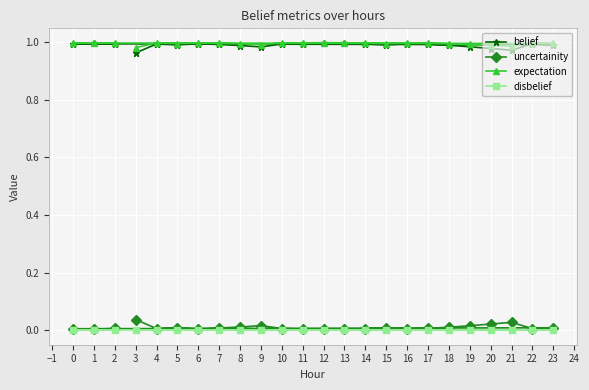

Does the chart display data point markers on the line(s)?

Yes